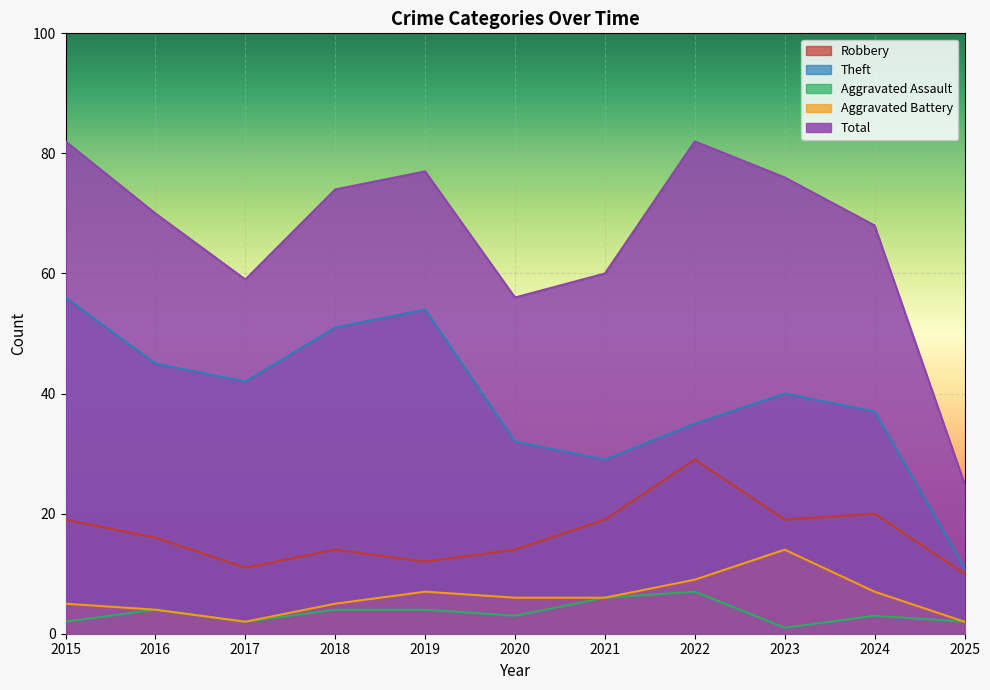

How many lines are shown in the chart?

5